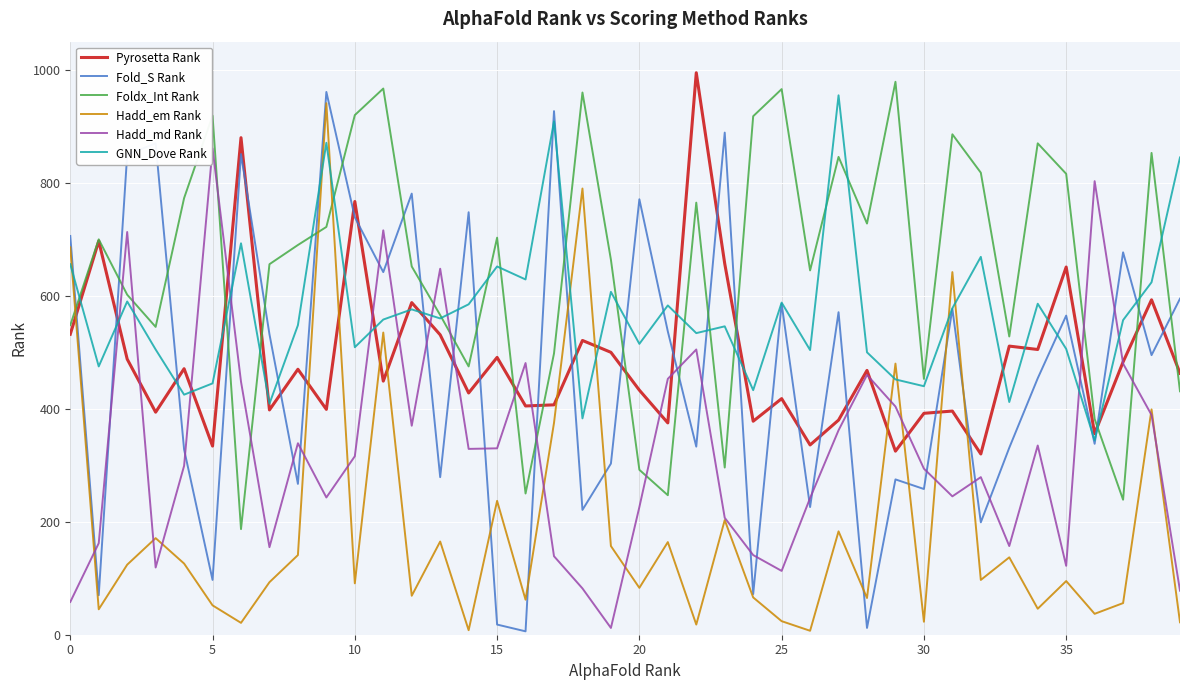

True or false: Fold_S Rank and Hadd_md Rank cross at least once.

True